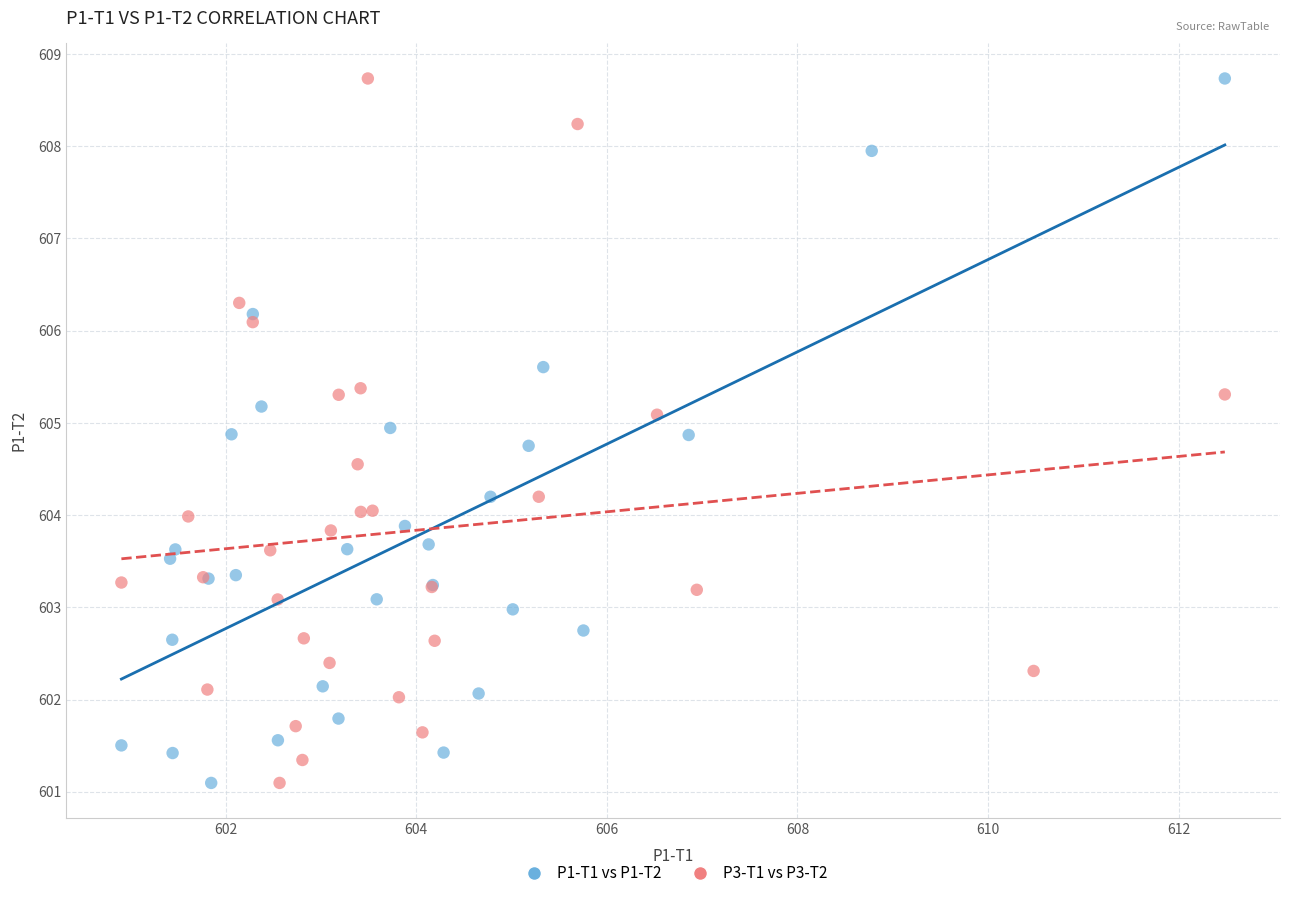

What are all the series names shown in the legend?

P1-T1 vs P1-T2, P3-T1 vs P3-T2